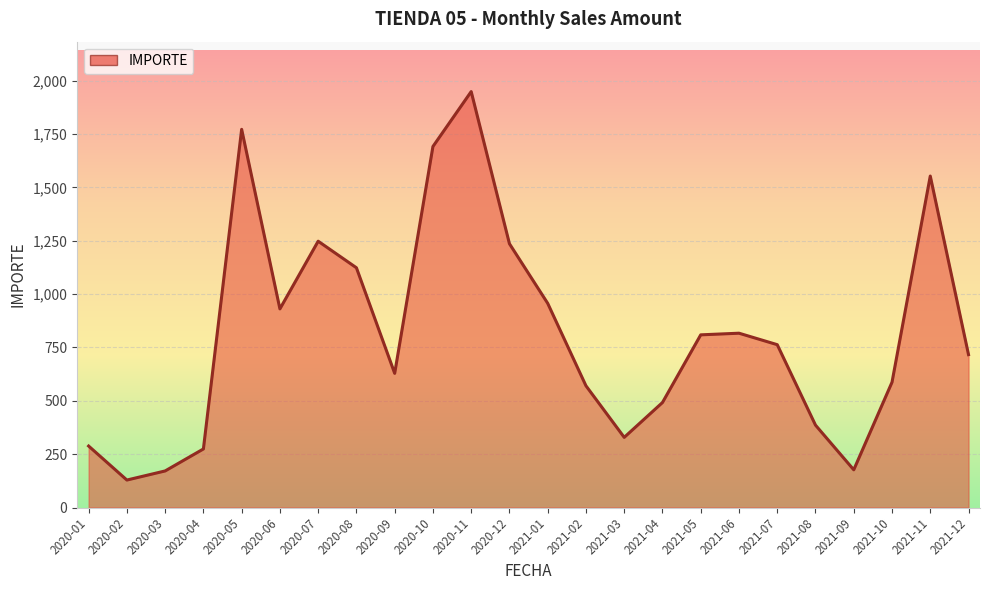

At which label does the data first exceed 763?

2020-05